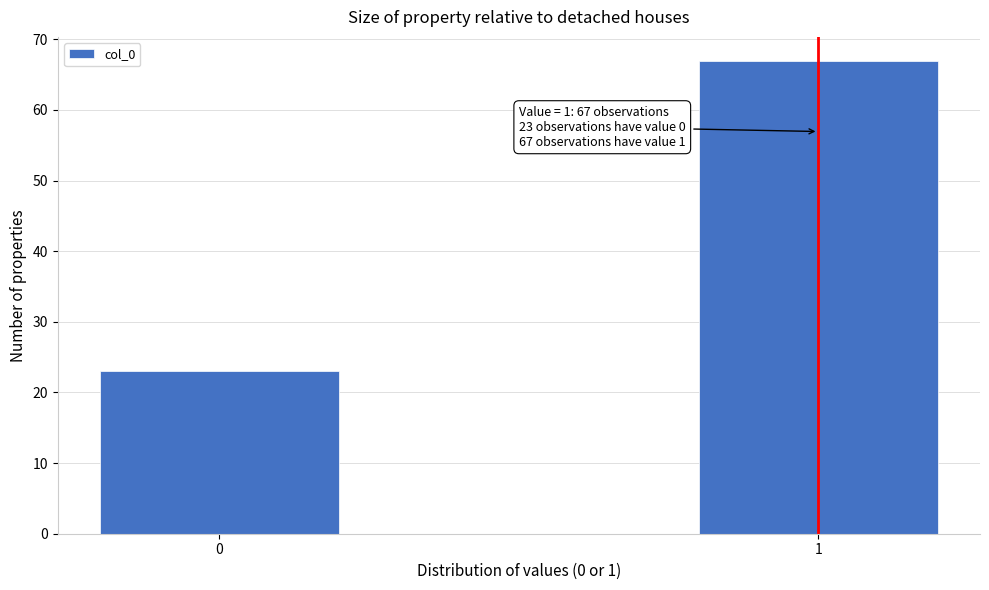

Reading right to left, list all the values displayed in this chart.

67	23